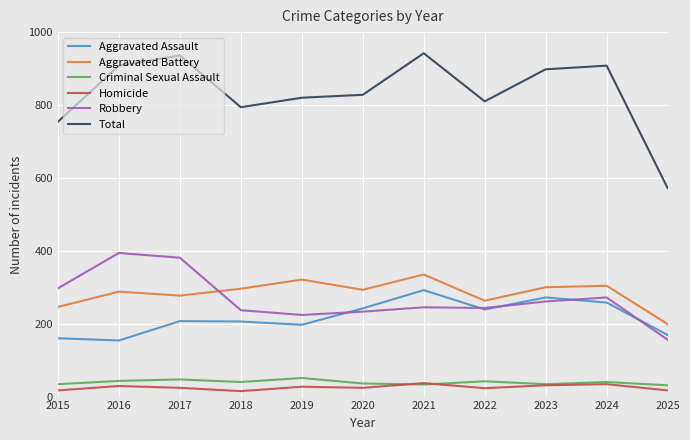

What are all the series names shown in the legend?

Aggravated Assault, Aggravated Battery, Criminal Sexual Assault, Homicide, Robbery, Total